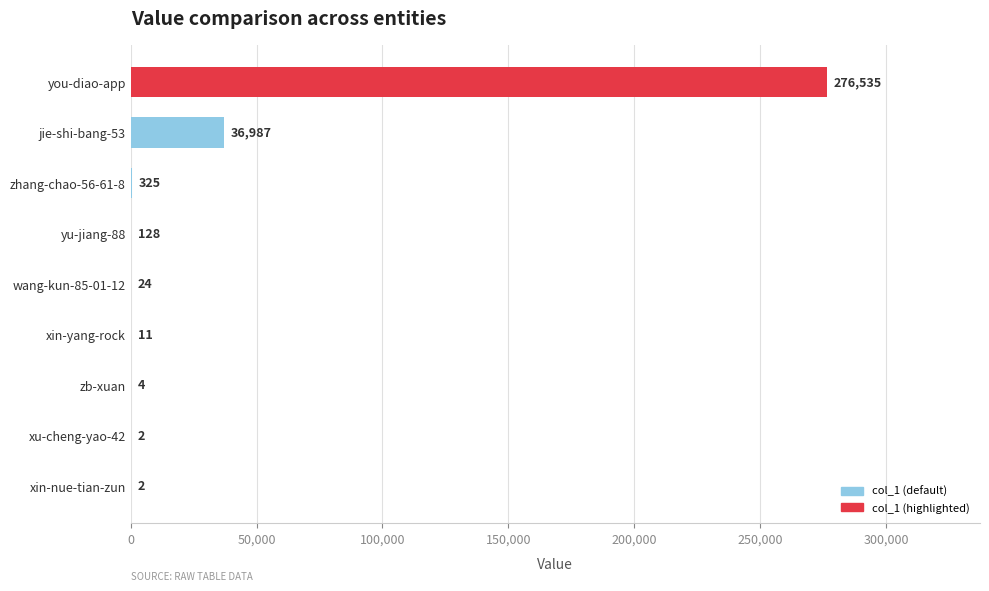

Reading bottom to top, extract all data points from this chart.

xin-nue-tian-zun=2	xu-cheng-yao-42=2	zb-xuan=4	xin-yang-rock=11	wang-kun-85-01-12=24	yu-jiang-88=128	zhang-chao-56-61-8=325	jie-shi-bang-53=36987	you-diao-app=276535